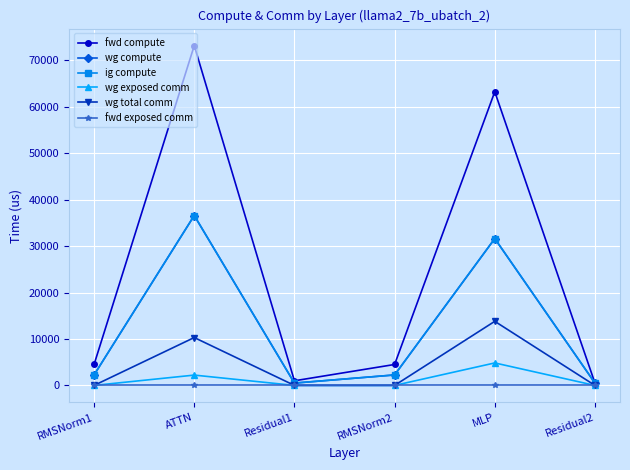

Reading left to right, transcribe all the data shown in this chart.

fwd compute: RMSNorm1=4508.9	ATTN=73177.5	Residual1=996.1	RMSNorm2=4508.9	MLP=63242.2	Residual2=498.1
wg compute: RMSNorm1=2254.4	ATTN=36588.7	Residual1=498.1	RMSNorm2=2254.4	MLP=31621.1	Residual2=498.1
ig compute: RMSNorm1=2254.4	ATTN=36588.7	Residual1=498.1	RMSNorm2=2254.4	MLP=31621.1	Residual2=498.1
wg exposed comm: RMSNorm1=0.0	ATTN=2220.9	Residual1=0.0	RMSNorm2=0.0	MLP=4839.5	Residual2=0.0
wg total comm: RMSNorm1=0.0	ATTN=10306.8	Residual1=0.0	RMSNorm2=0.0	MLP=13800.3	Residual2=0.0
fwd exposed comm: RMSNorm1=0.0	ATTN=0.0	Residual1=0.0	RMSNorm2=0.0	MLP=0.0	Residual2=0.0